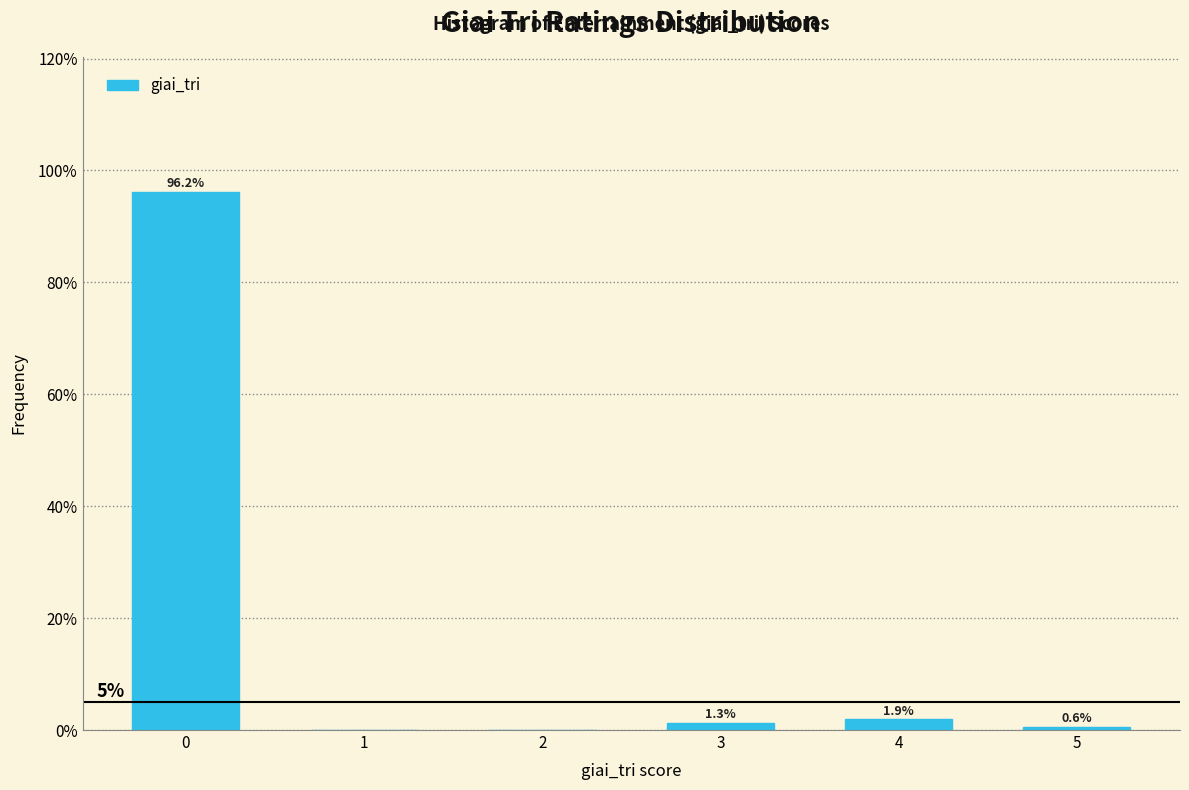

Reading left to right, transcribe all the data shown in this chart.

0=96.2	1=0.0	2=0.0	3=1.3	4=1.9	5=0.6